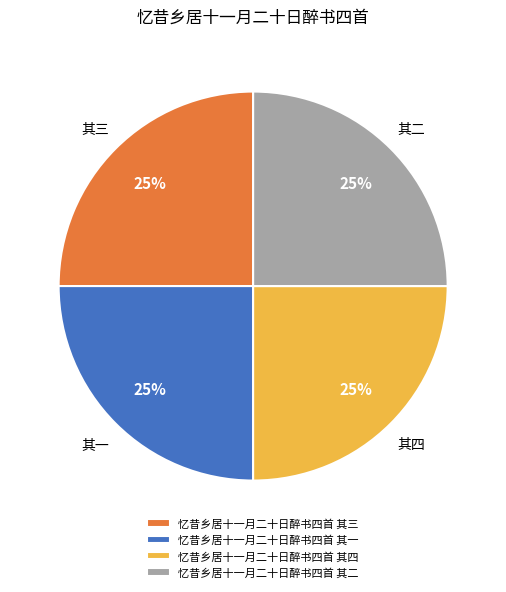

Approximately how many times larger is the value at 忆昔乡居十一月二十日醉书四首 其三 compared to 忆昔乡居十一月二十日醉书四首 其四?

1.0